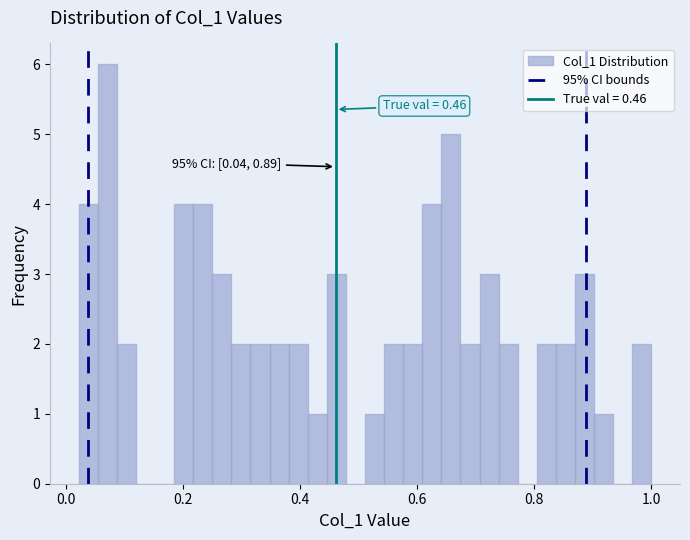

Around what value on the x-axis is the tallest bar? Give the approximate position of its centre, as read against the axis.

0.08